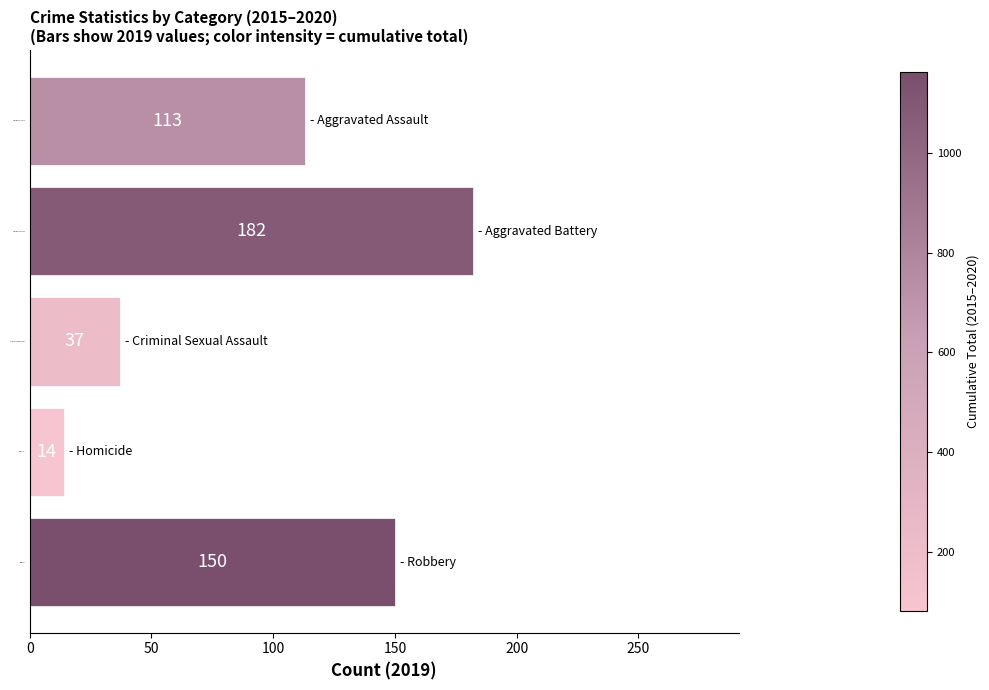

What is the change in value from Aggravated Assault to Criminal Sexual Assault?

-76